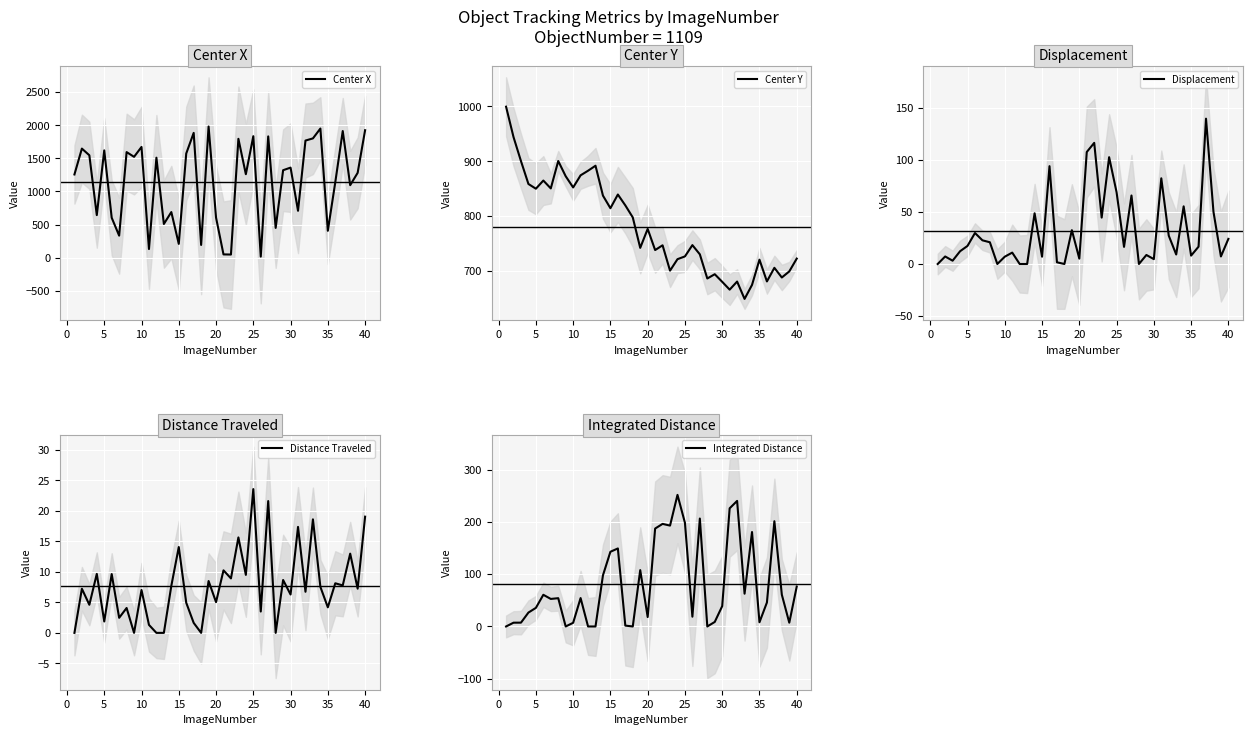

How many data points in Center Y are less than 747?

20